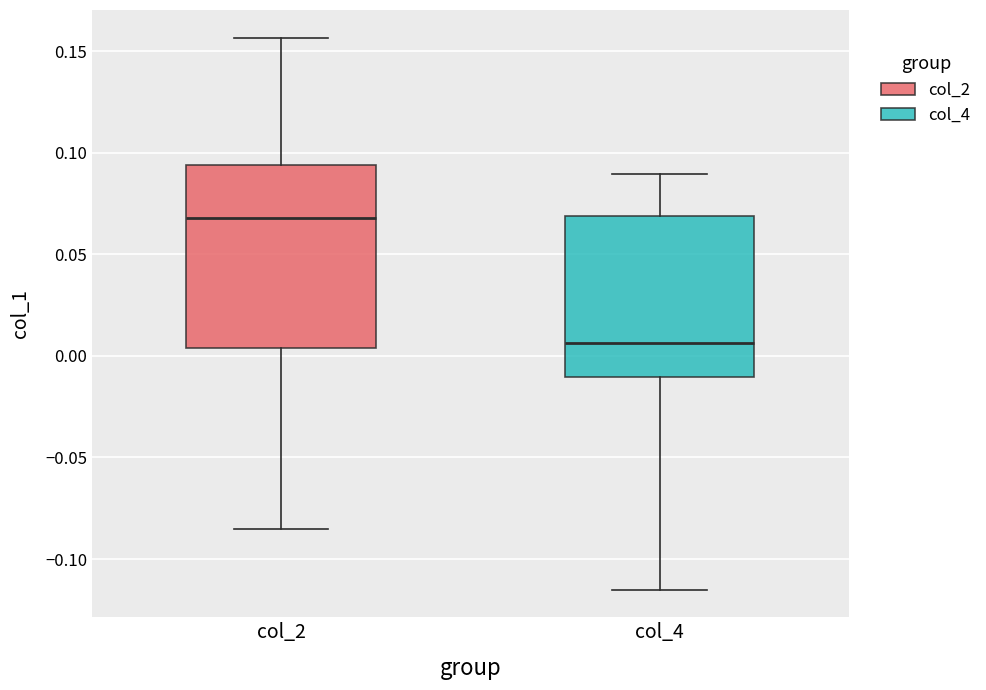

Which box is the tallest, from its lower edge to its upper edge?

col_2